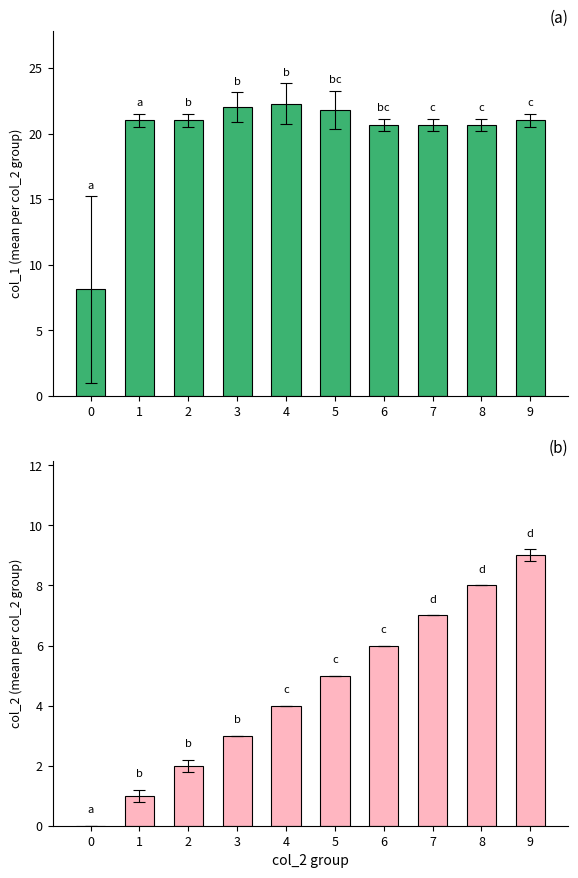

What is the value of the col_2 bar at the 2nd from the left?

1.0